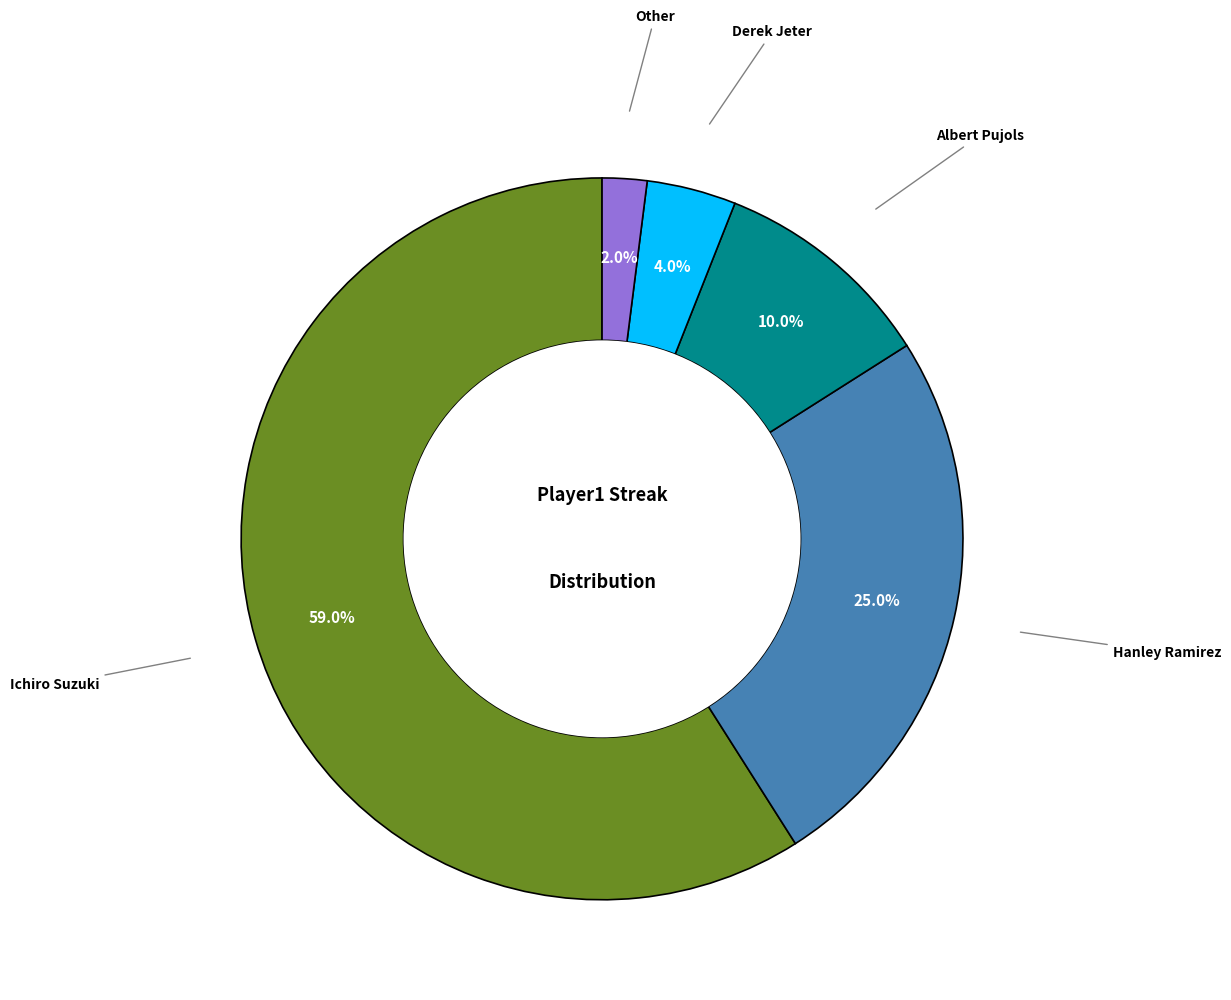

To the nearest percent, what is the difference between the largest and smallest slice percentages?

57%